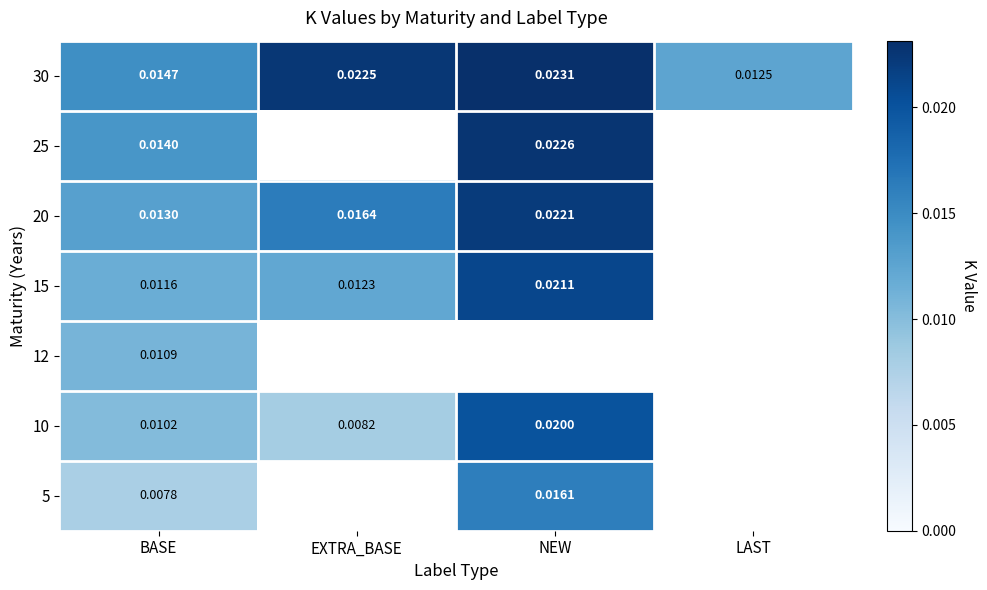

Is the value of 30 at NEW greater than the value of 10 at NEW?

Yes